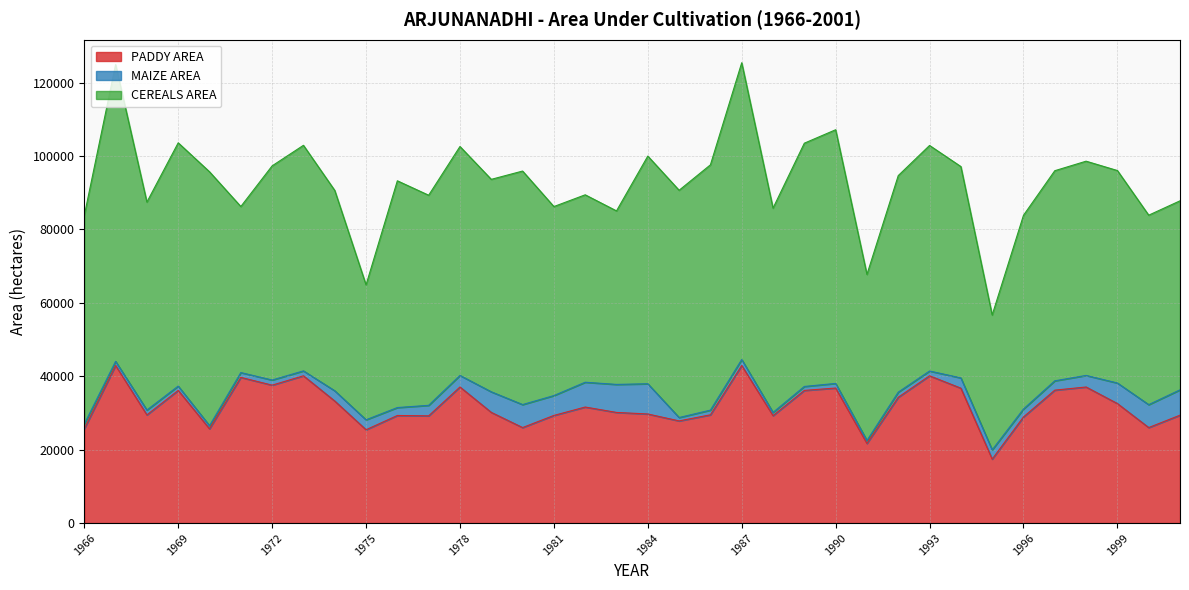

True or false: PADDY AREA and MAIZE AREA intersect in this chart.

False